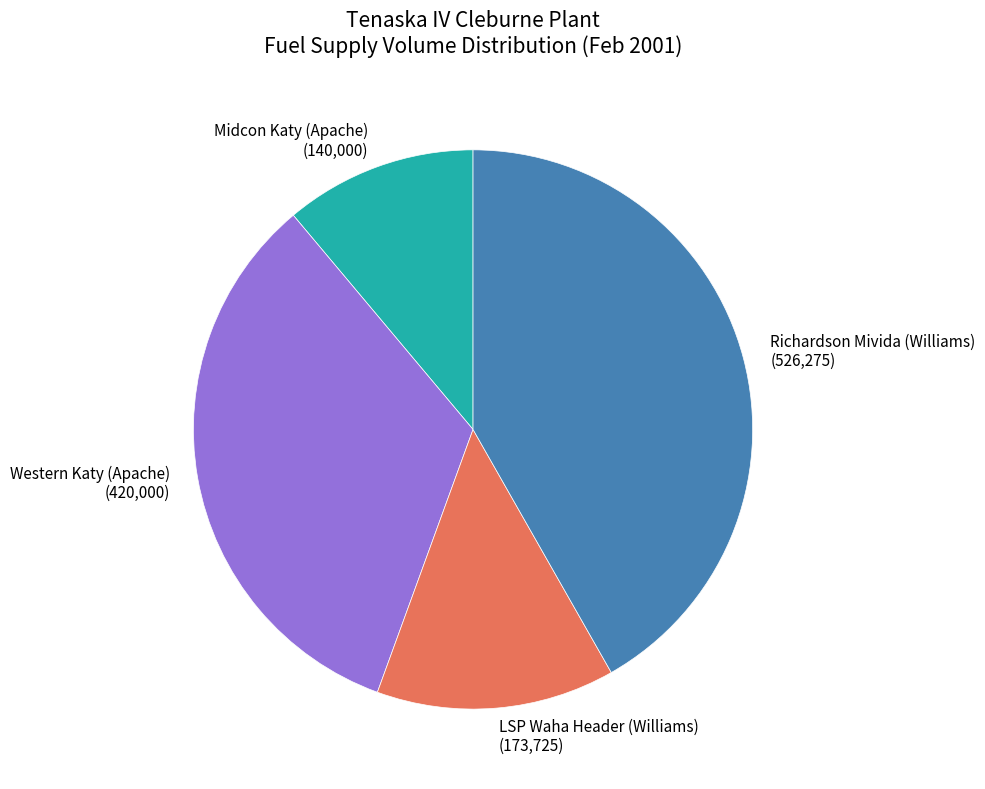

Between Richardson Mivida (Williams) and LSP Waha Header (Williams), which is larger?

Richardson Mivida (Williams)